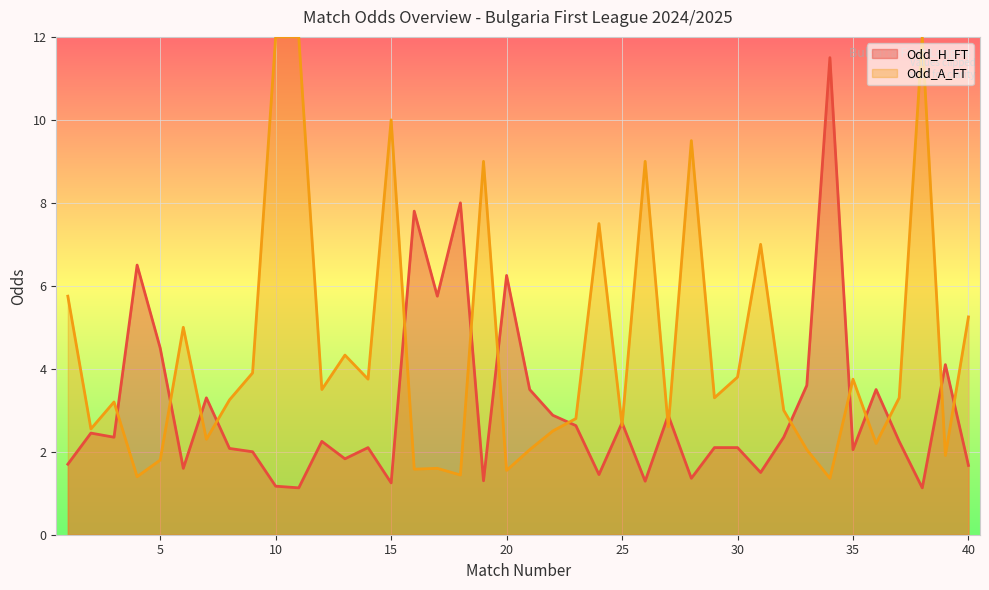

Which category has the highest value across all series?

11